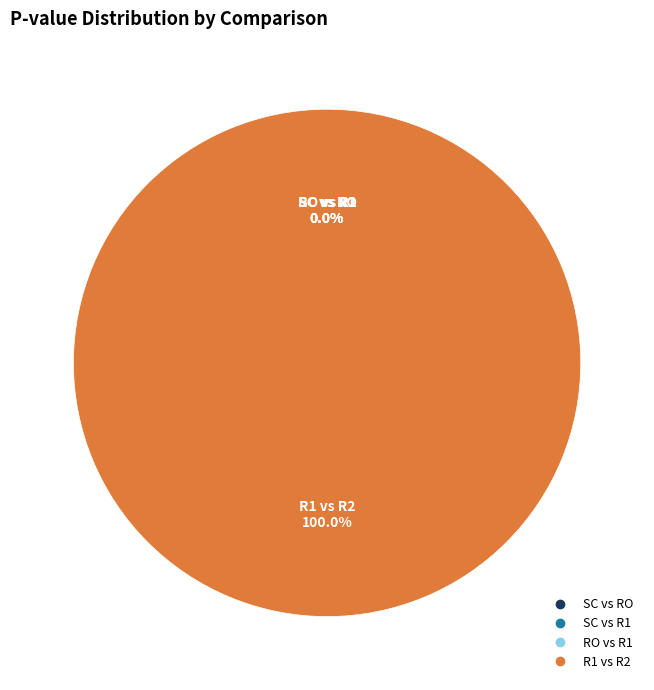

To the nearest percent, what is the combined percentage of SC vs R1 and R1 vs R2?

100%